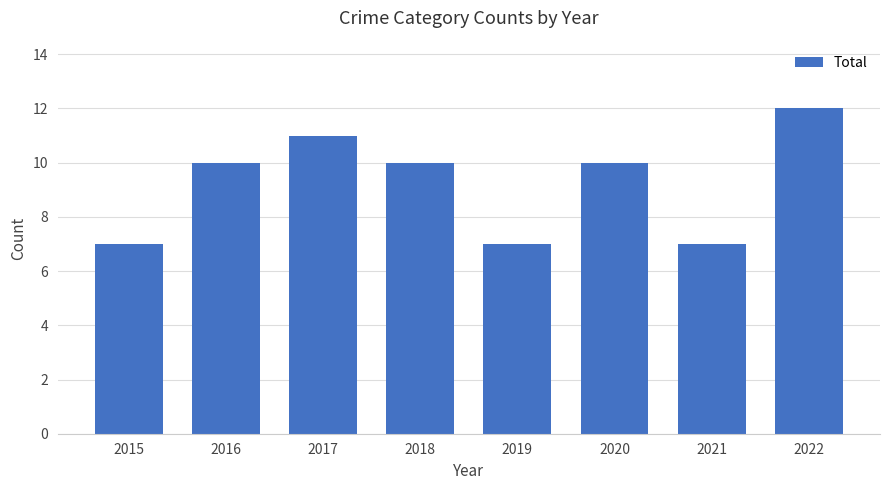

Reading right to left, extract all data points from this chart.

2022=12	2021=7	2020=10	2019=7	2018=10	2017=11	2016=10	2015=7